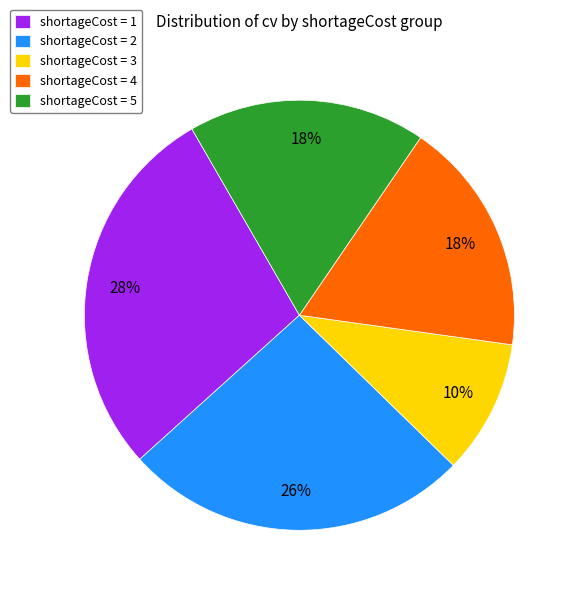

To the nearest percent, what is the combined percentage of shortageCost = 3 and shortageCost = 4?

28%